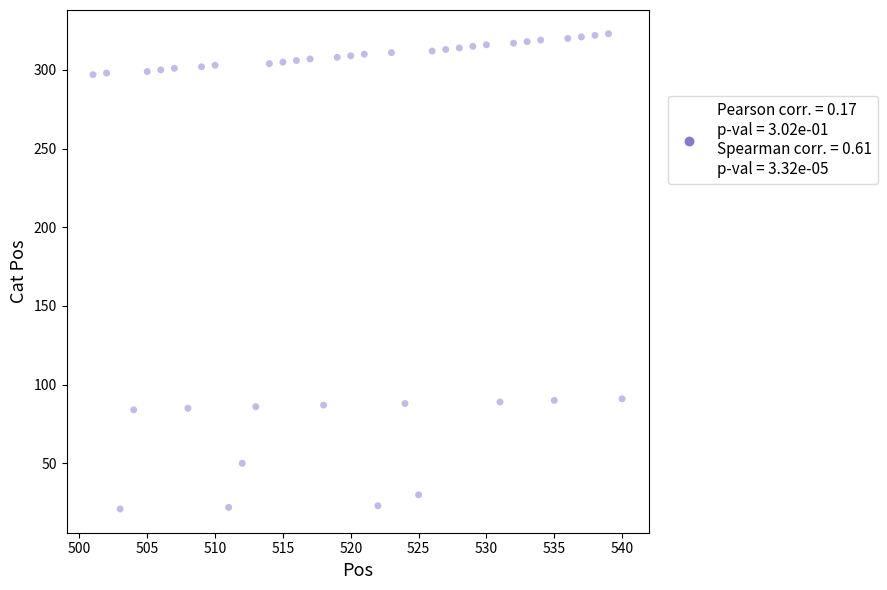

What is the range of X values (max minus min)?

39